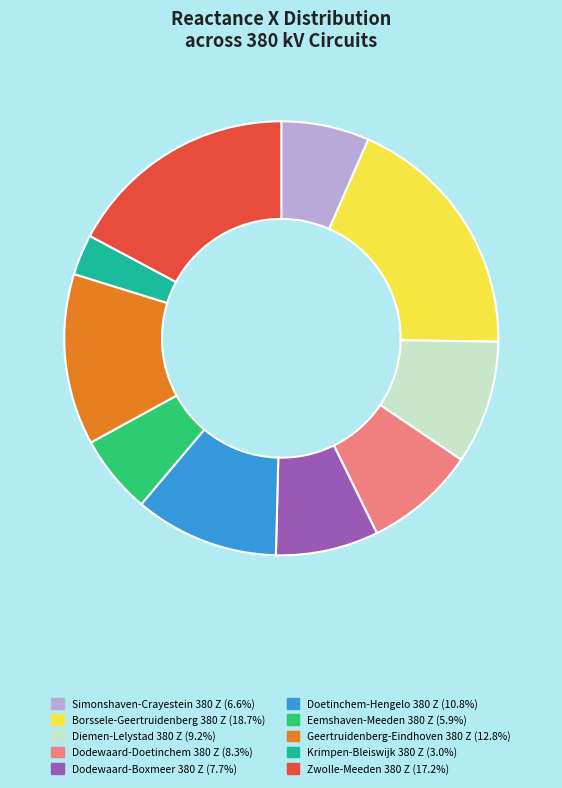

Count the number of slices in the pie.

10